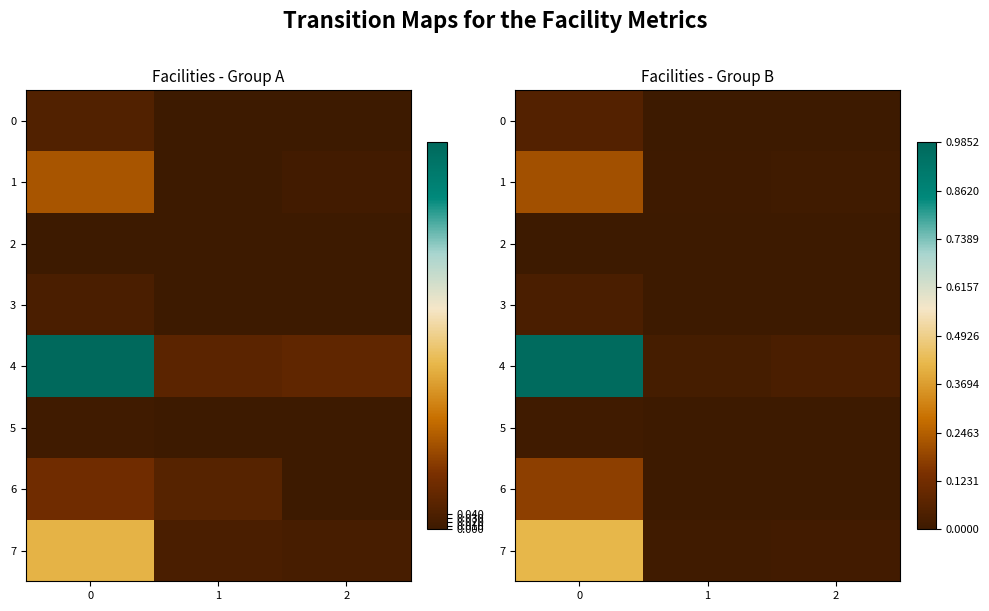

What is the maximum value shown in the chart?

1.0